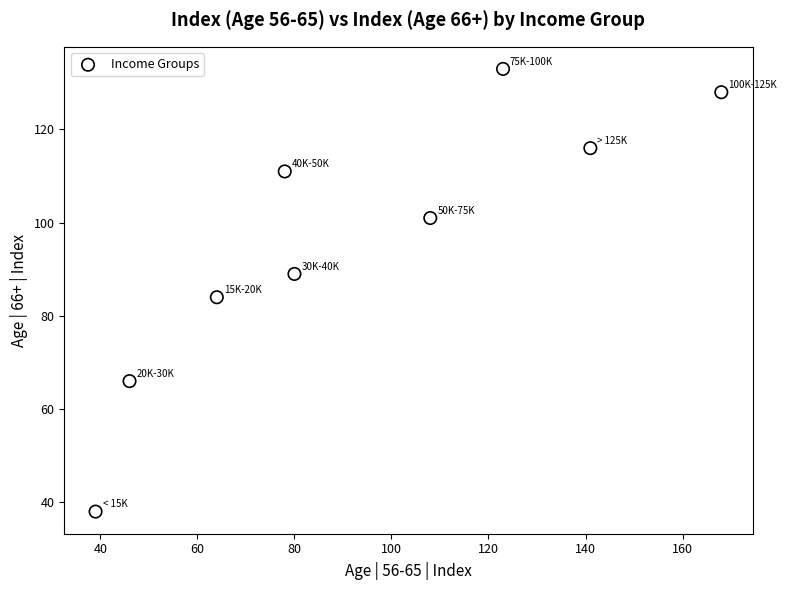

What is the range of X values (max minus min)?

129